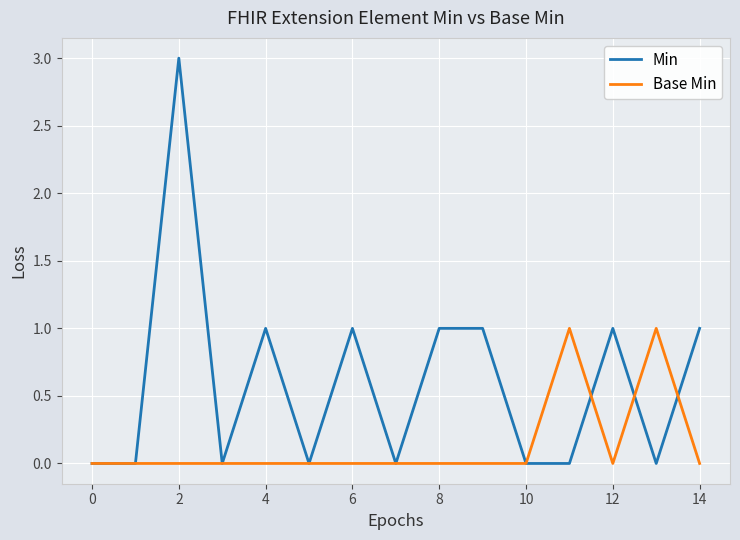

List the series in order of their peak value, lowest first.

Base Min, Min